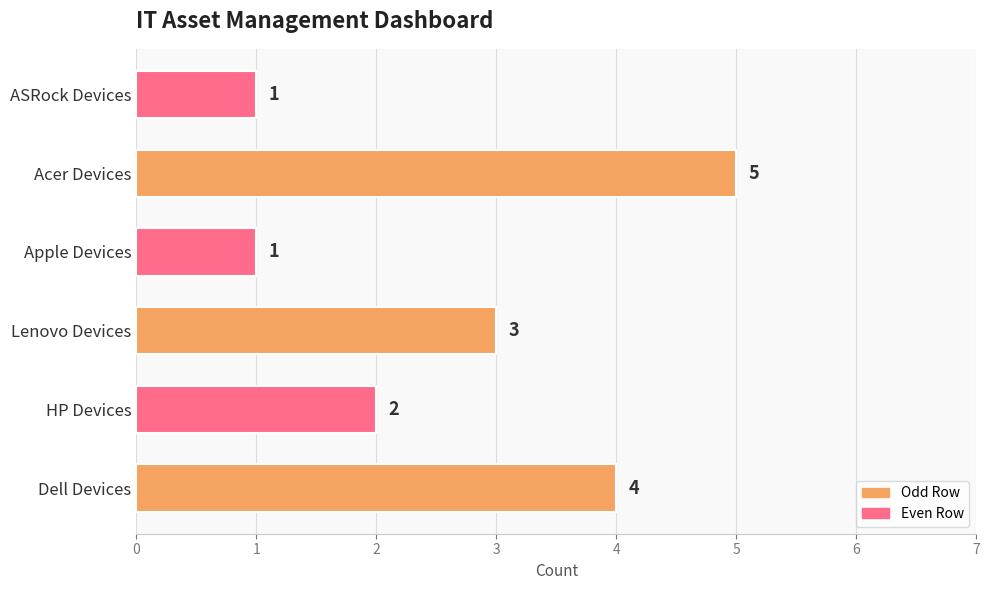

Reading bottom to top, extract all data points from this chart.

Dell Devices=4	HP Devices=2	Lenovo Devices=3	Apple Devices=1	Acer Devices=5	ASRock Devices=1